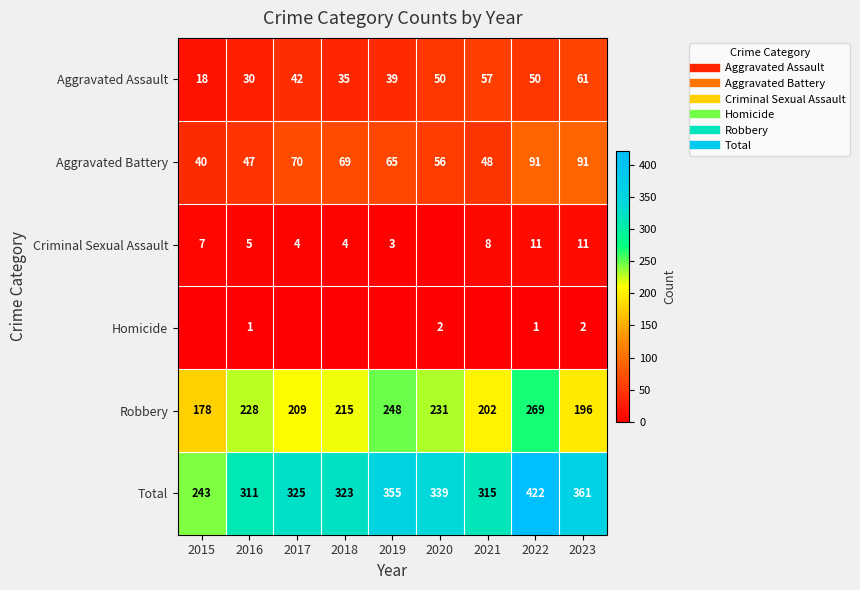

What is the difference between the second highest and second lowest values in the Total series?

50